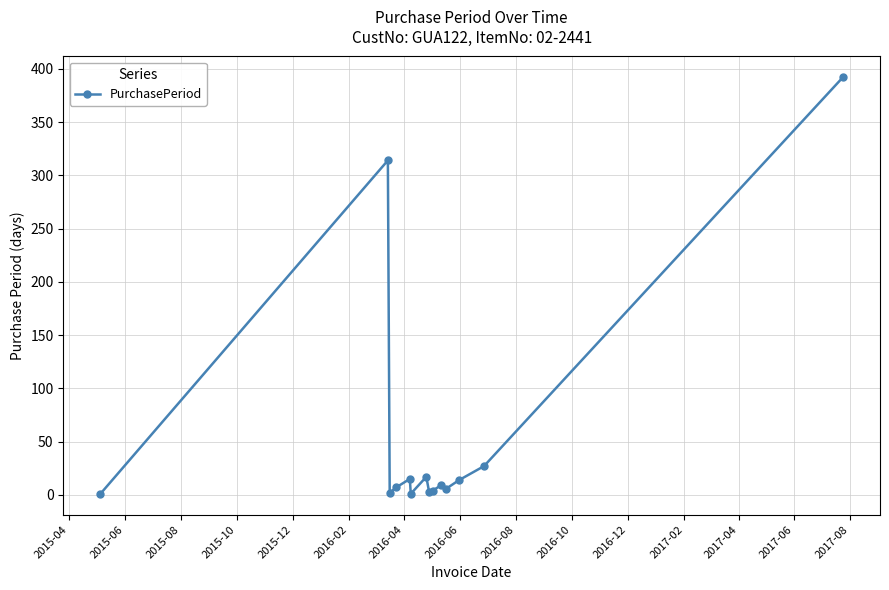

What is the maximum value shown in the chart?

392